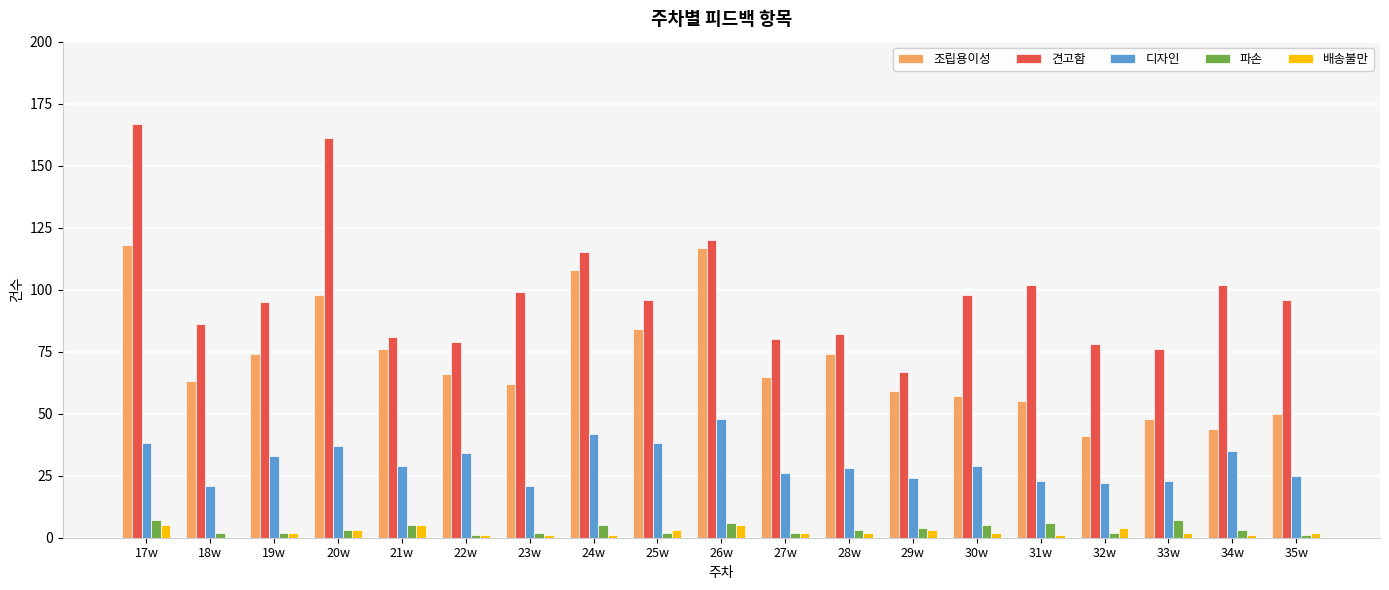

Which series changed the most between 17w and 32w?

견고함